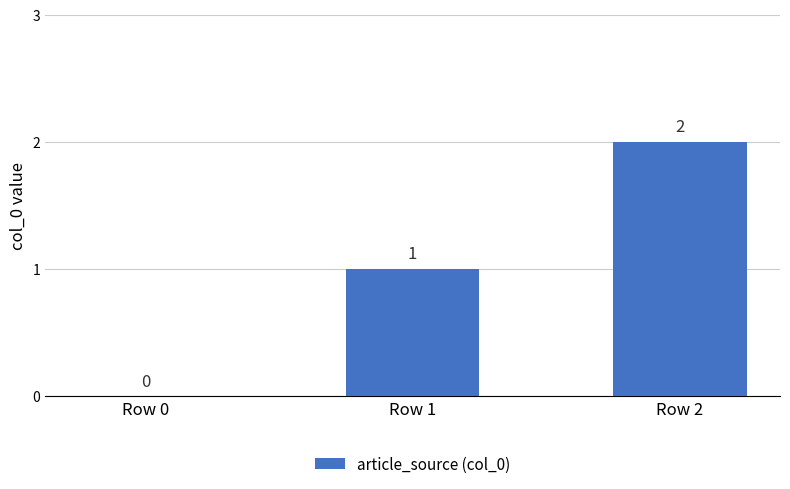

True or false: the data shows 2 at Row 2.

True